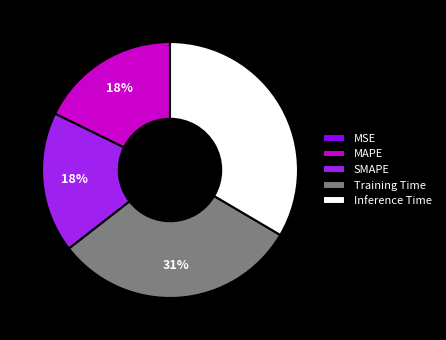

To the nearest percent, what is the difference between the Inference Time and Training Time slice percentages?

2%